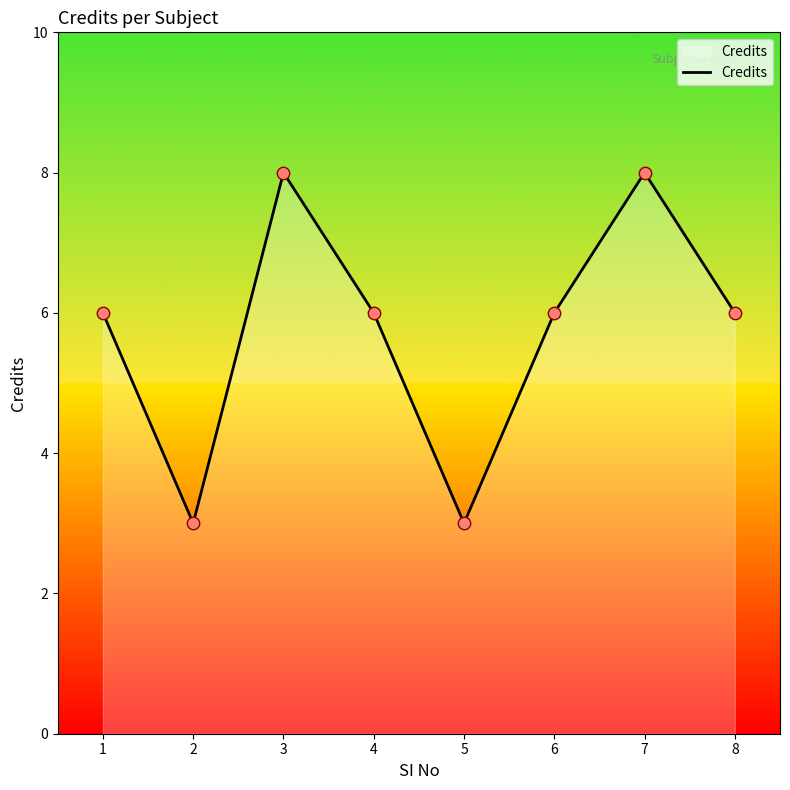

Approximately how many times larger is the value at 8 compared to 5?

2.0